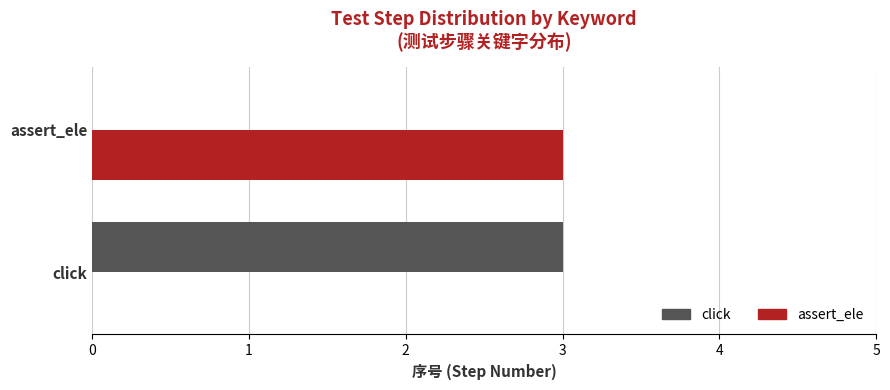

The value of assert_ele at assert_ele is 3. True or false?

True